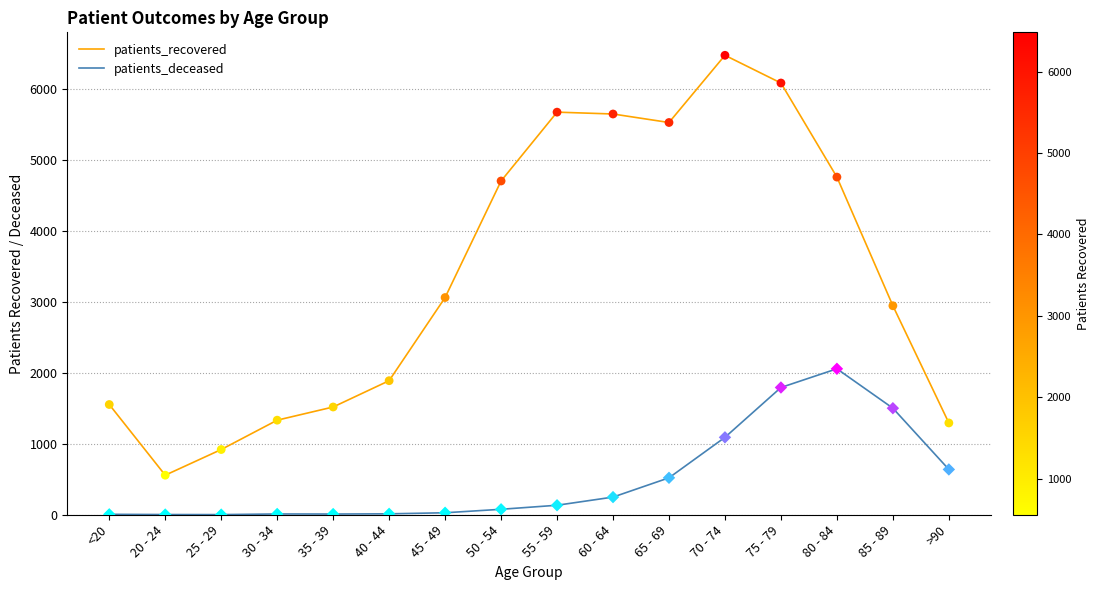

Which series changed the most between 40 - 44 and 85 - 89?

patients_deceased